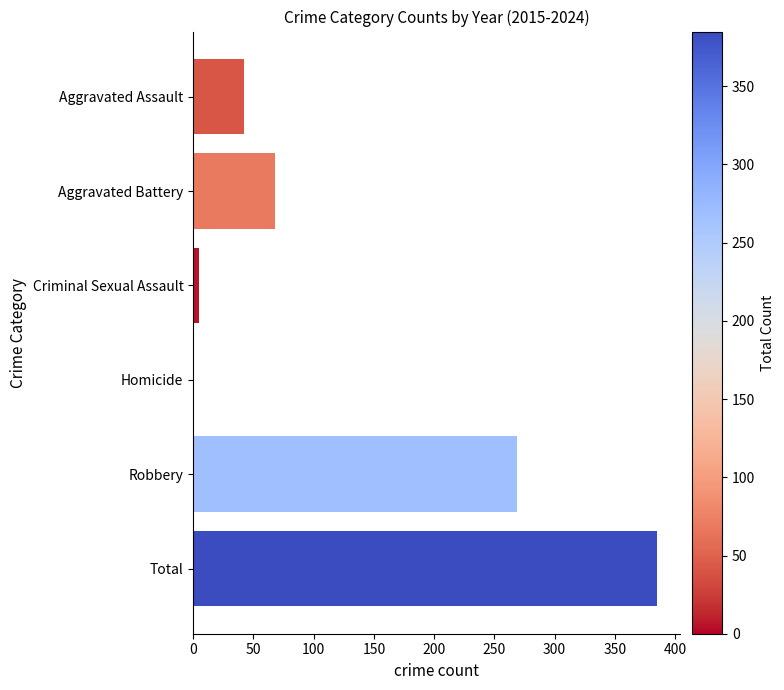

What is the greatest value displayed?

385